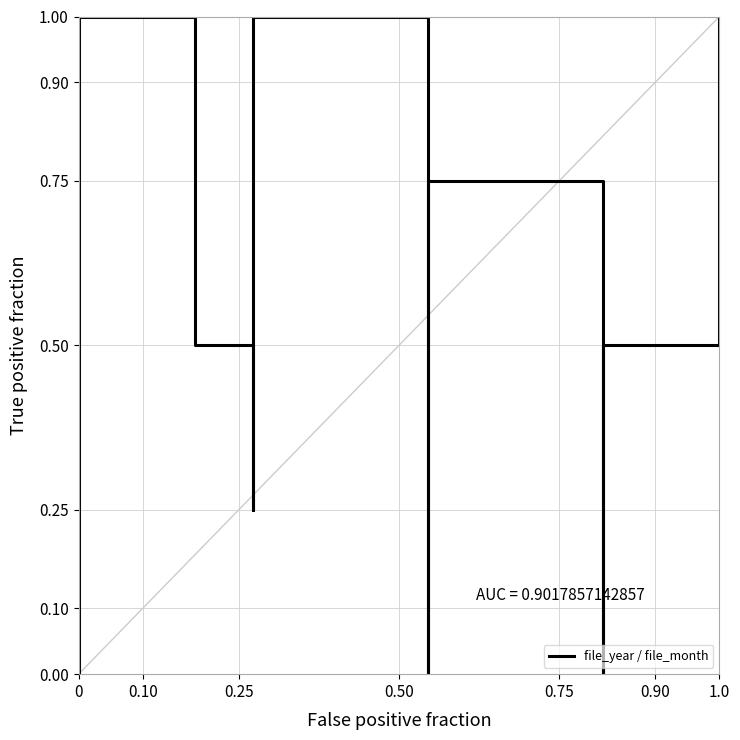

Reading left to right, transcribe all the data shown in this chart.

0.0	0.2	0.5	0.8	1.0	0.5	0.2	0.5	0.8	1.0	0.0	0.2	0.5	0.8	0.0	0.2	0.5	1.0